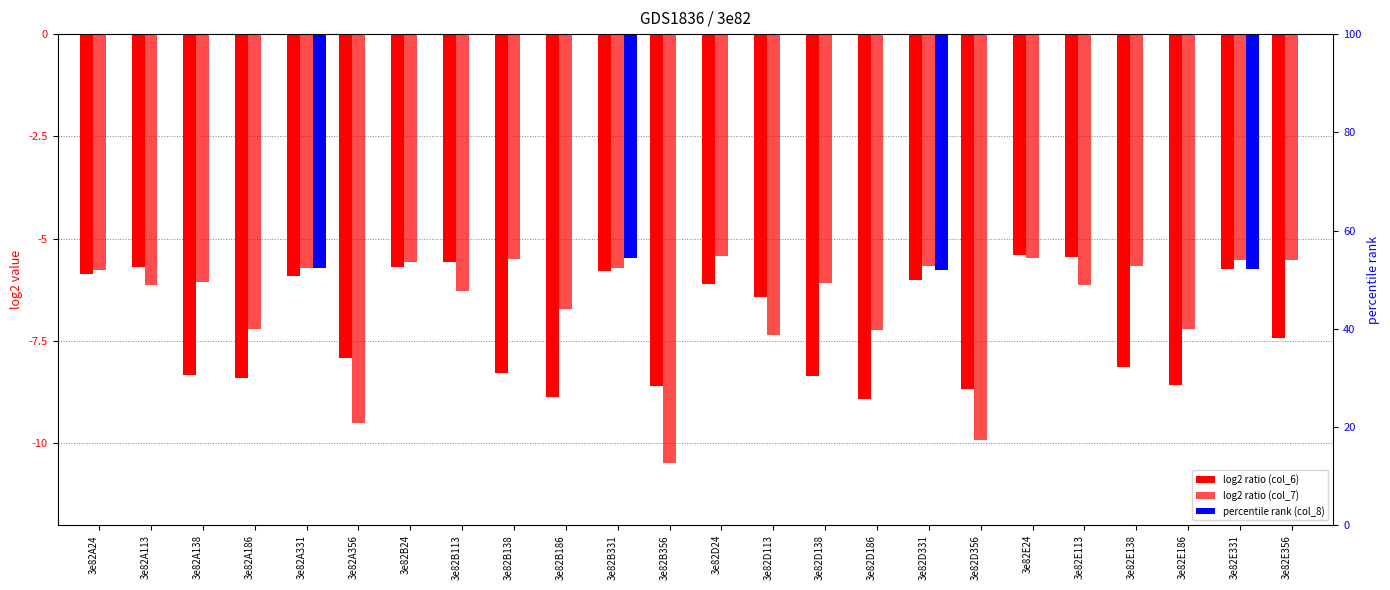

What is the average value of the col_6 (neg) series?

-7.1